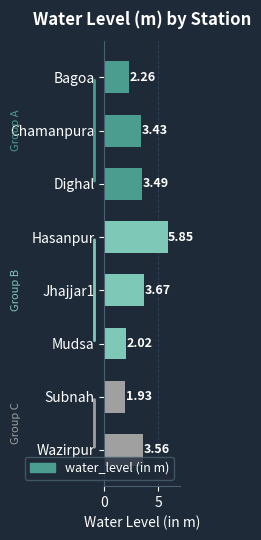

At which label is the value closest to 3?

Chamanpura